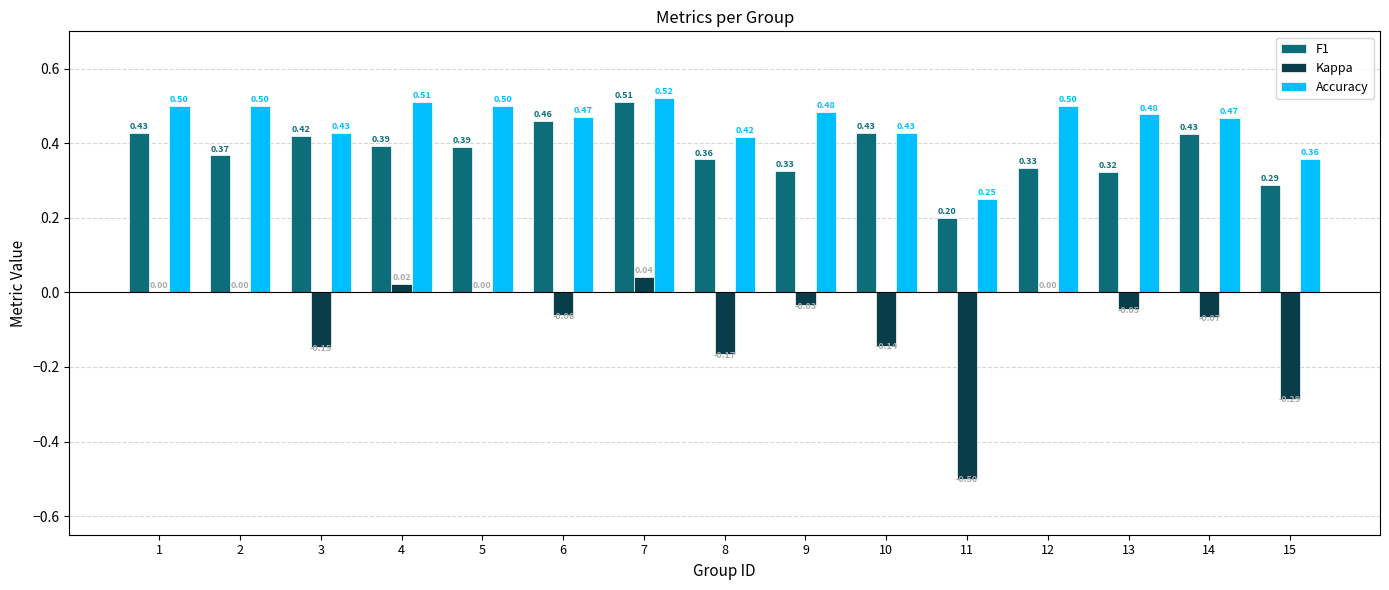

What is the sum of all Kappa values?

-1.4